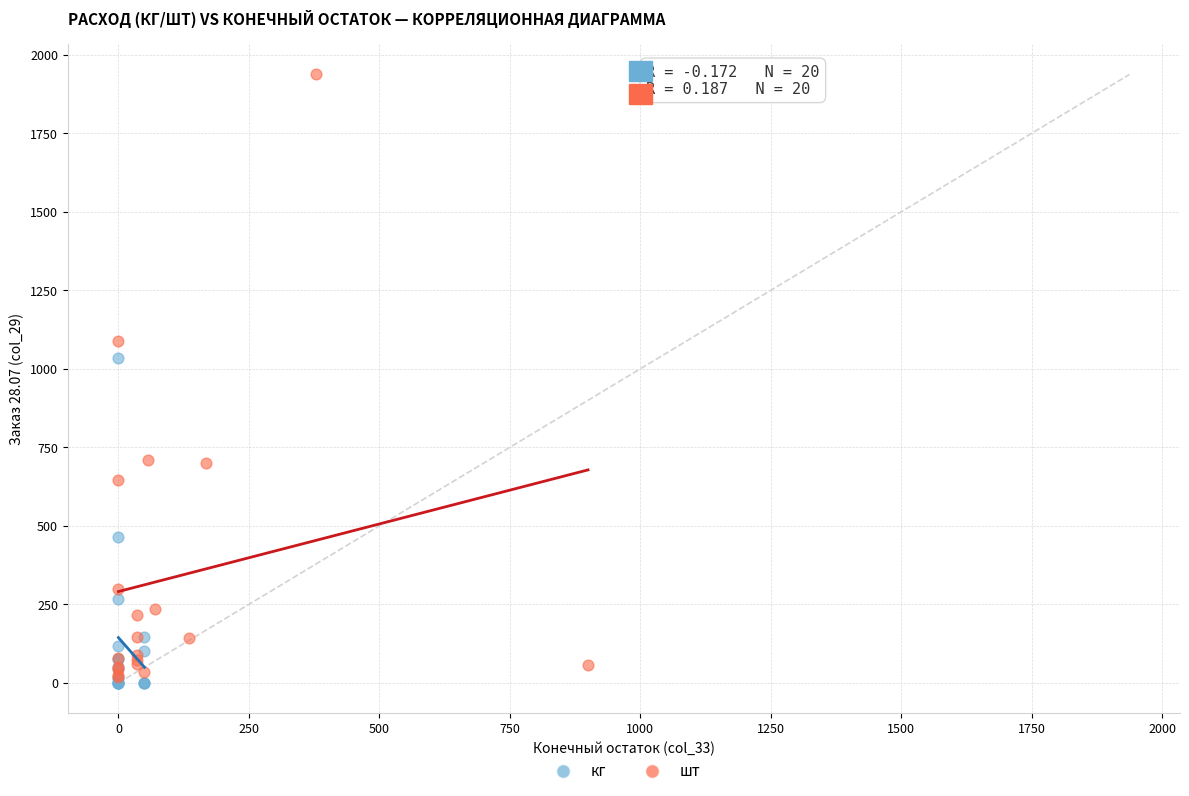

What are all the series names shown in the legend?

кг, шт